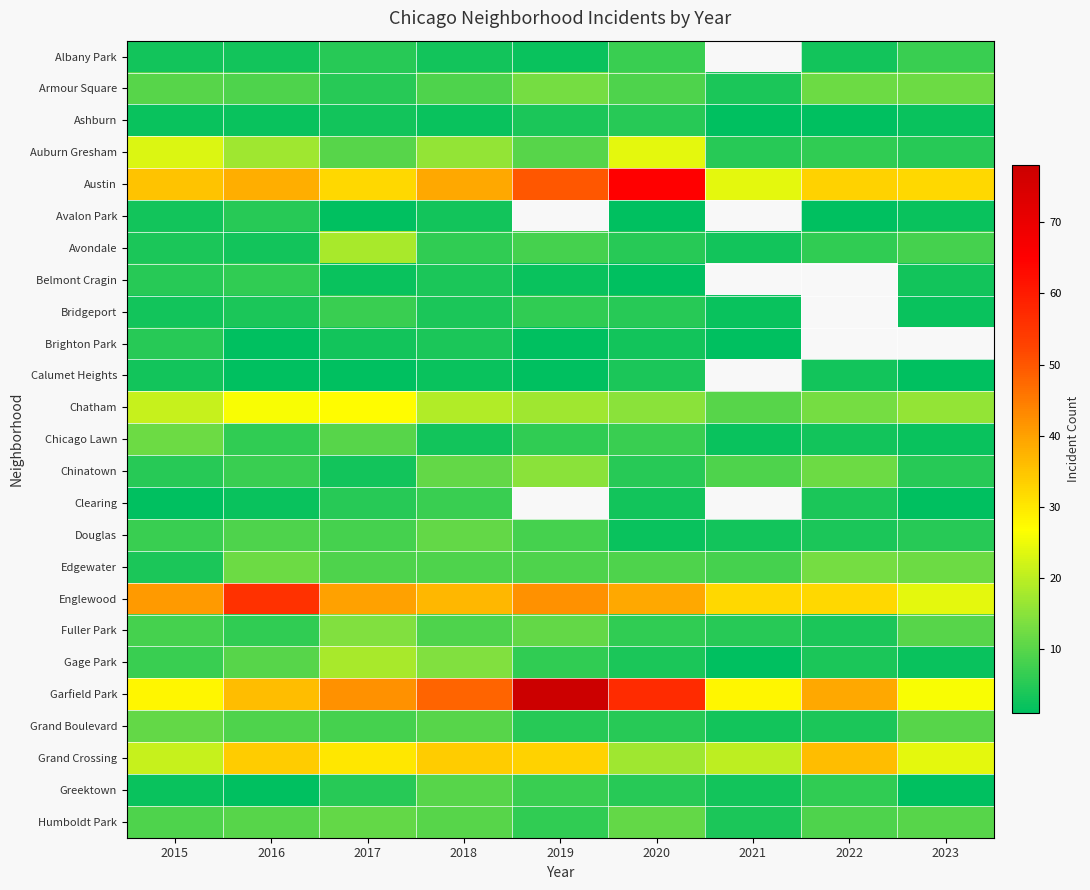

Which has a higher value, 2022 or 2023?

2023